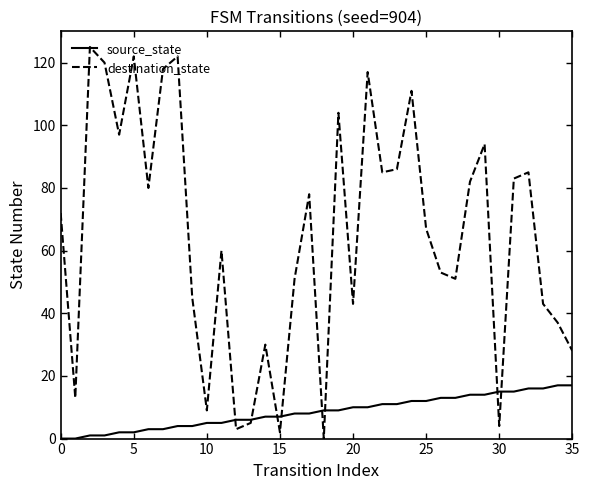

Which series has the largest total across all categories?

destination_state